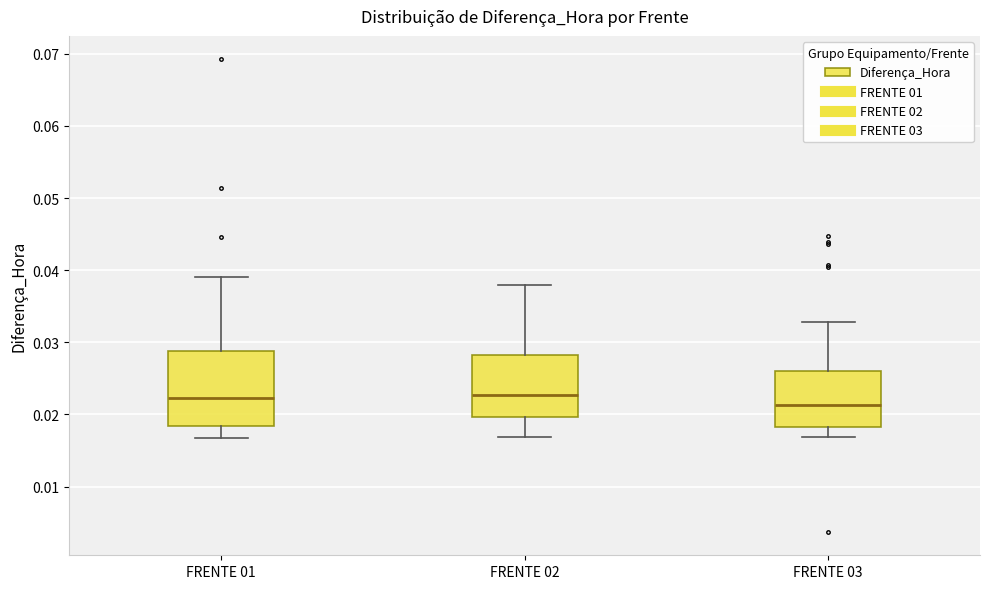

Where does the median line of the box for FRENTE 03 sit on the y-axis? The values are not printed on the chart, so give them approximately, as read against the axis.

0.021